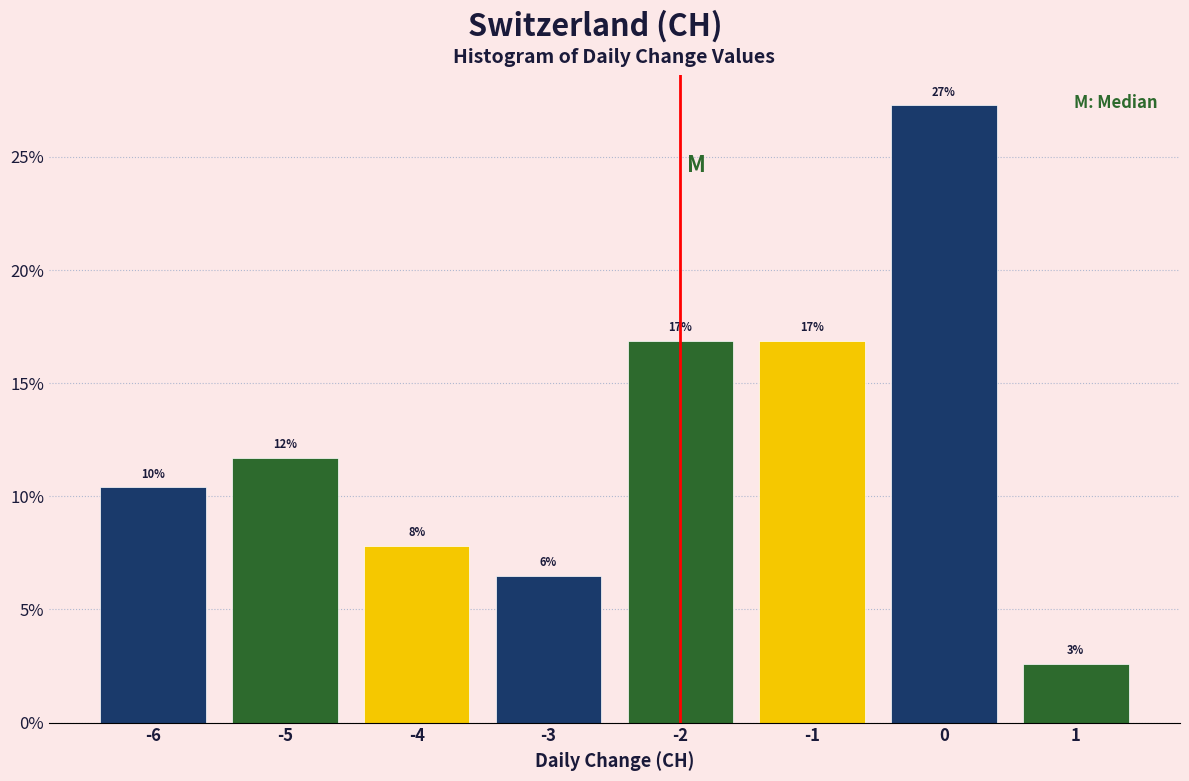

Does the chart contain any negative values?

No